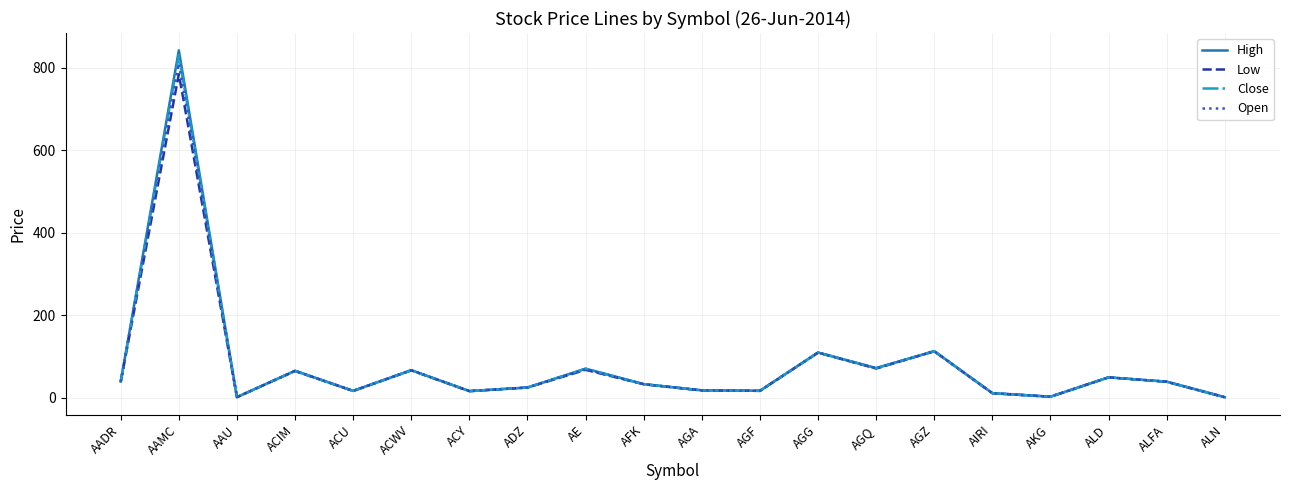

The High series shows 70.3 at AE. True or false?

True